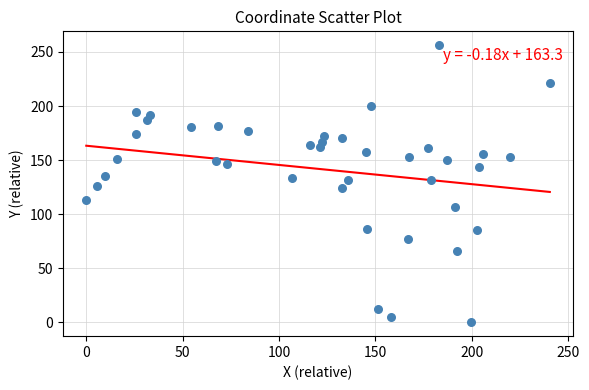

What is the range of Y values (max minus min)?

256.3